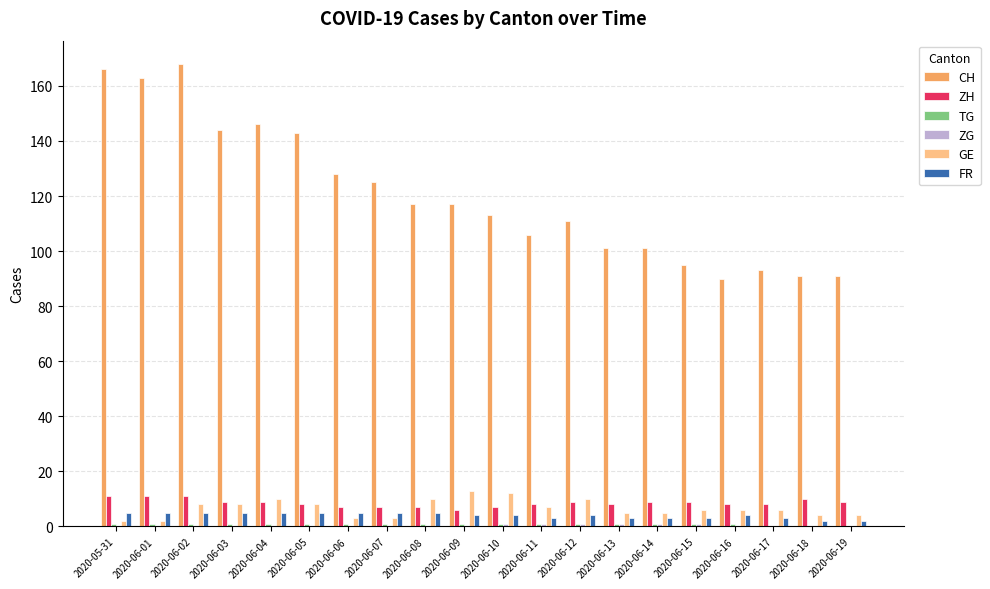

What is the maximum value shown in the chart?

168